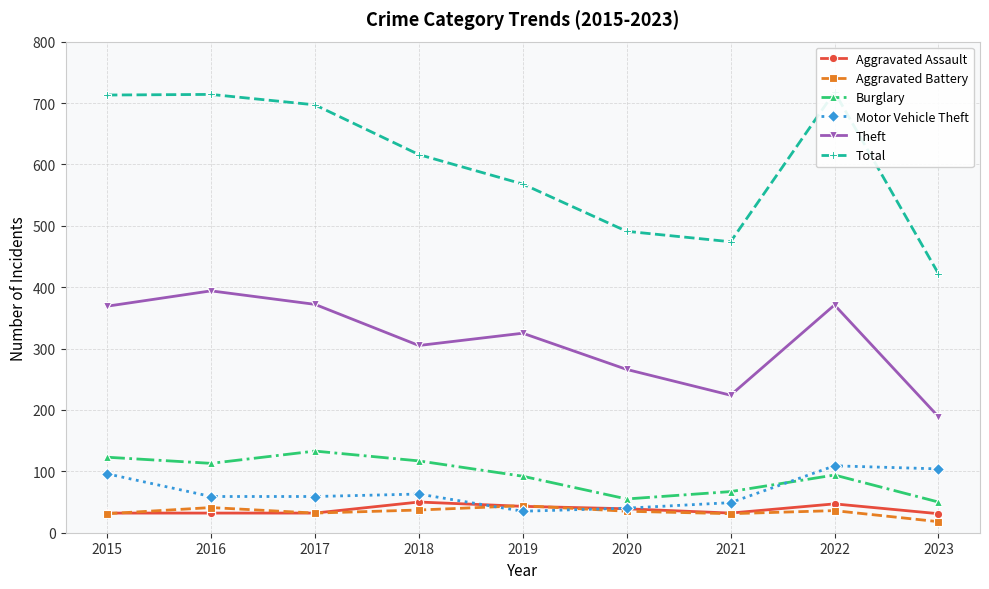

How many categories are shown in the chart?

9